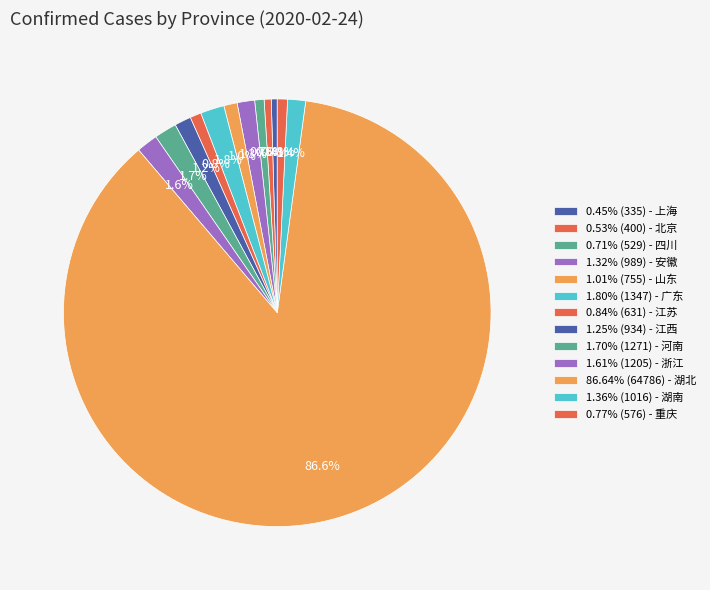

How many slices are in this pie chart?

13